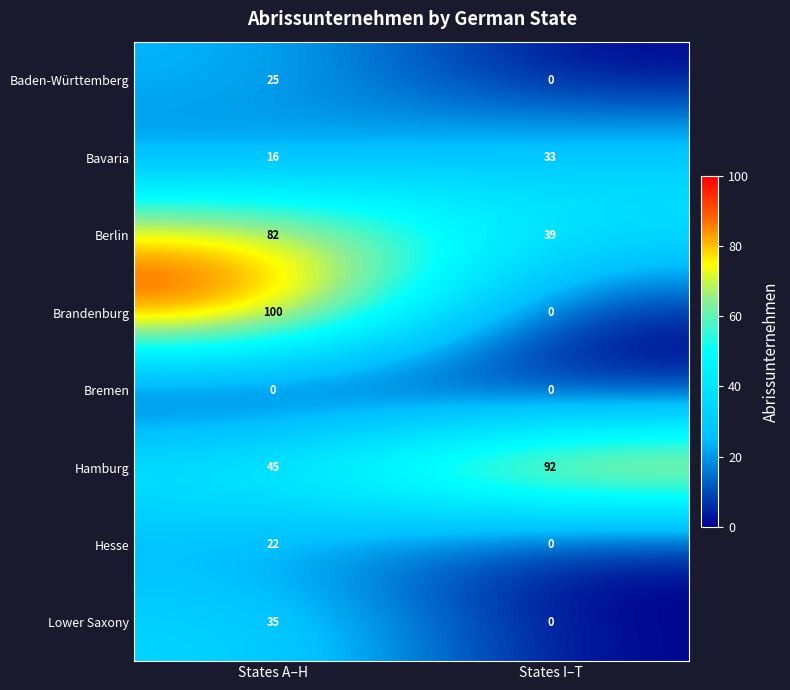

List the series in order of their peak value, lowest first.

Bremen, Hesse, Baden-Württemberg, Bavaria, Lower Saxony, Berlin, Hamburg, Brandenburg